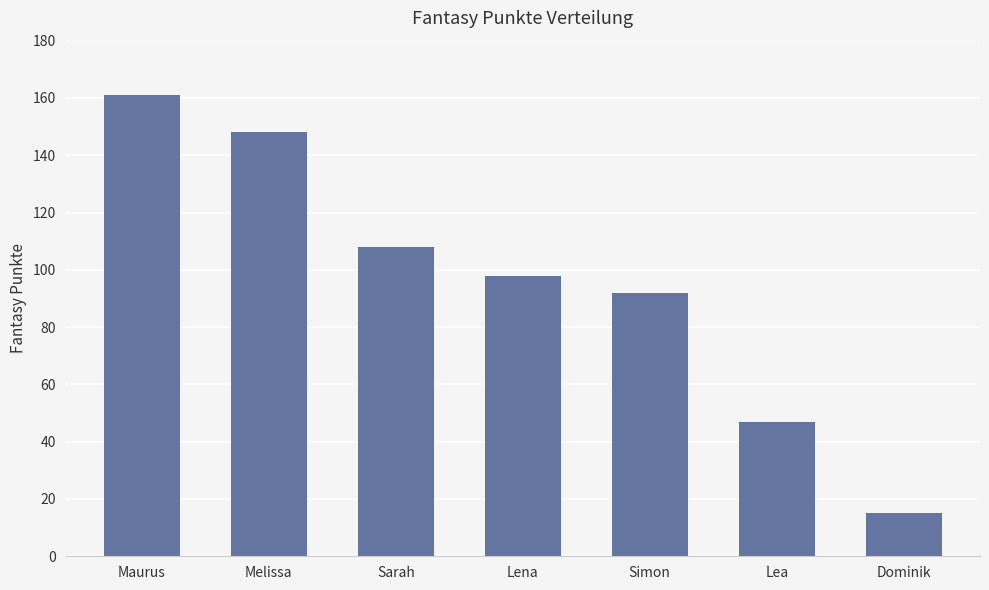

Reading left to right, transcribe all the data shown in this chart.

Maurus=161	Melissa=148	Sarah=108	Lena=98	Simon=92	Lea=47	Dominik=15